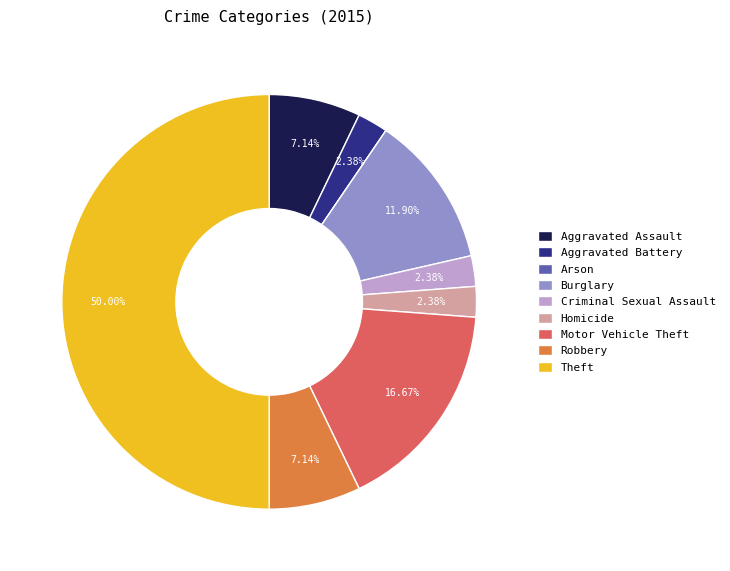

To the nearest percent, what is the combined percentage of Robbery and Motor Vehicle Theft?

24%